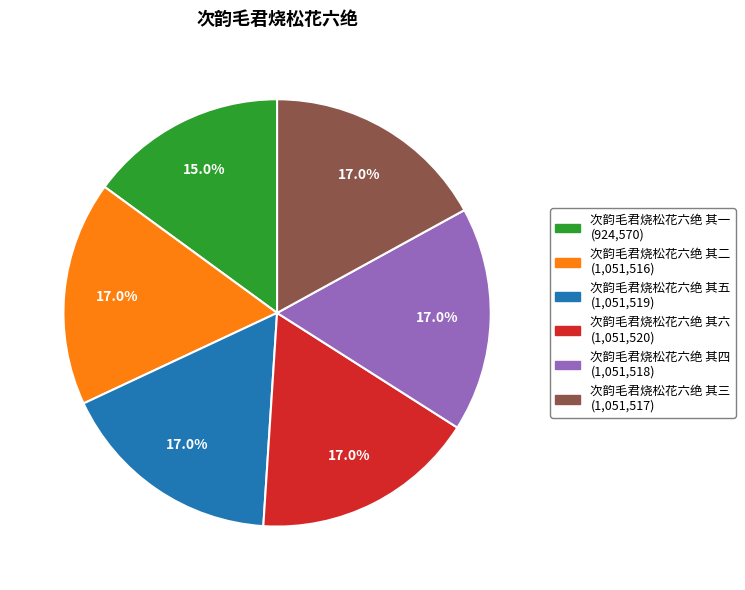

Which has a higher value, 次韵毛君烧松花六绝 其一 or 次韵毛君烧松花六绝 其五?

次韵毛君烧松花六绝 其五